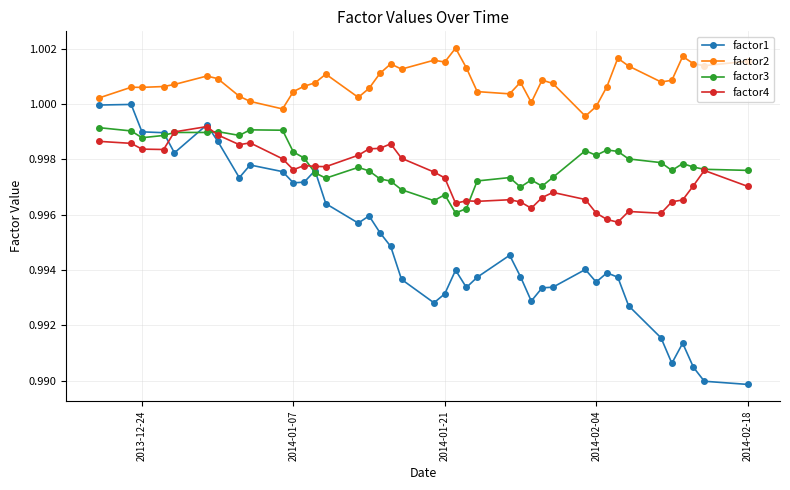

True or false: factor1 and factor2 cross at least once.

False